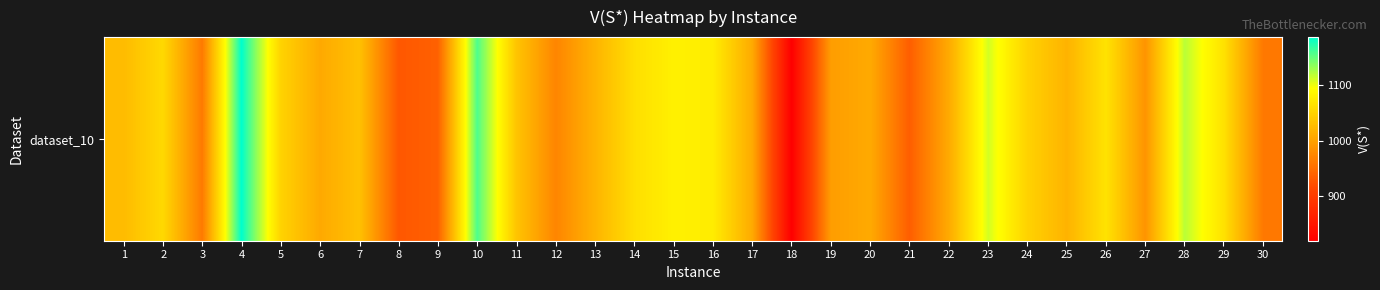

Rank the categories by value from lowest to highest.

18, 8, 21, 9, 30, 3, 12, 27, 19, 6, 20, 17, 22, 25, 13, 1, 7, 11, 24, 5, 2, 14, 29, 26, 16, 15, 23, 28, 10, 4